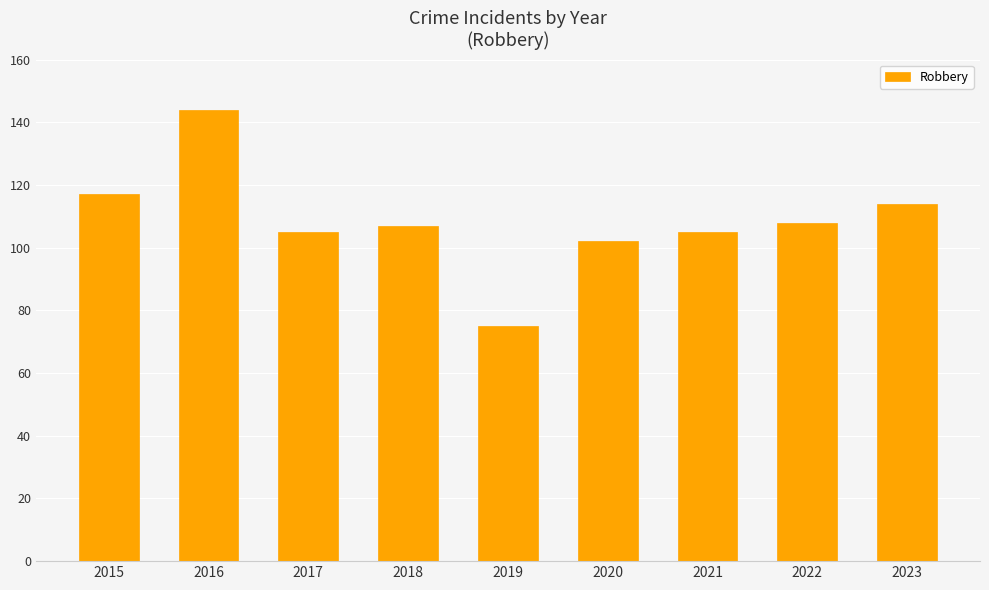

The chart shows a value of 192 at 2023. True or false?

False